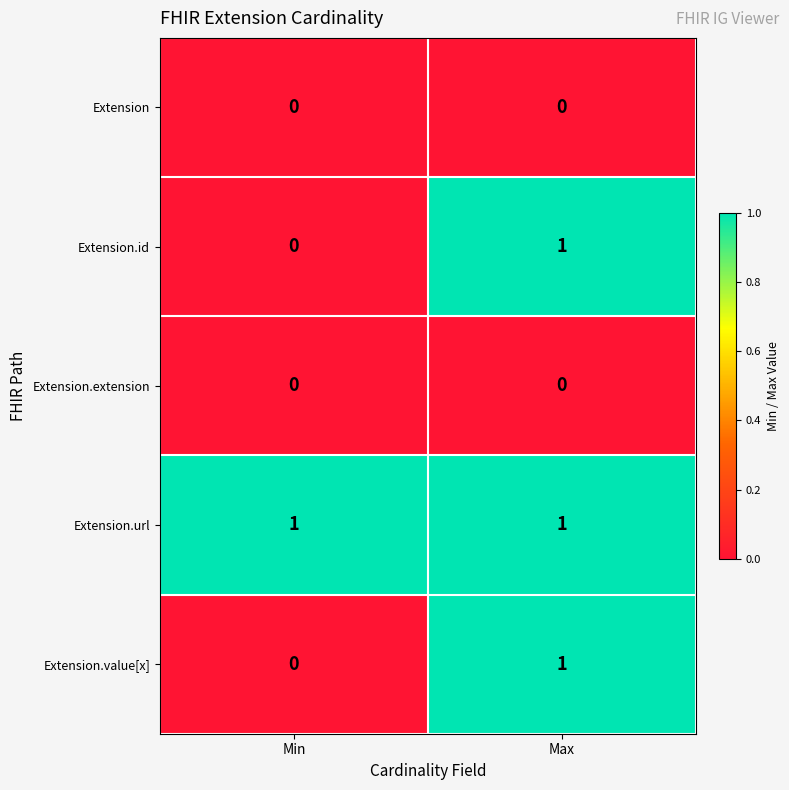

Which series has the largest total across all categories?

Extension.url